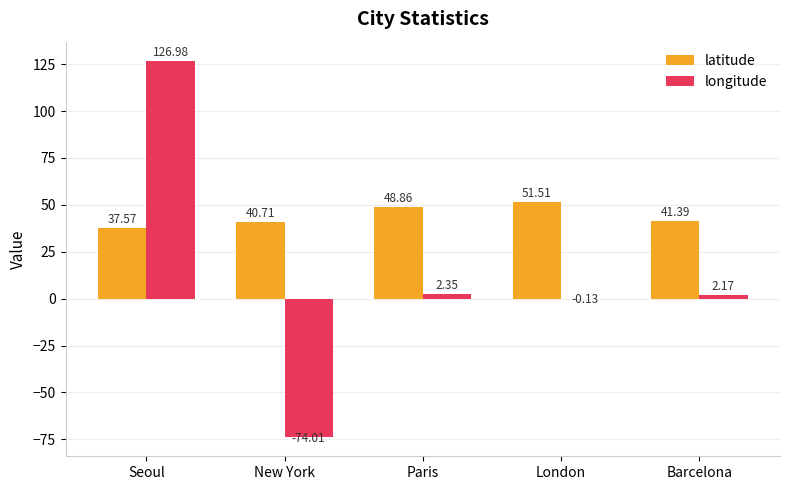

At which category is the sum across all series the highest?

Seoul